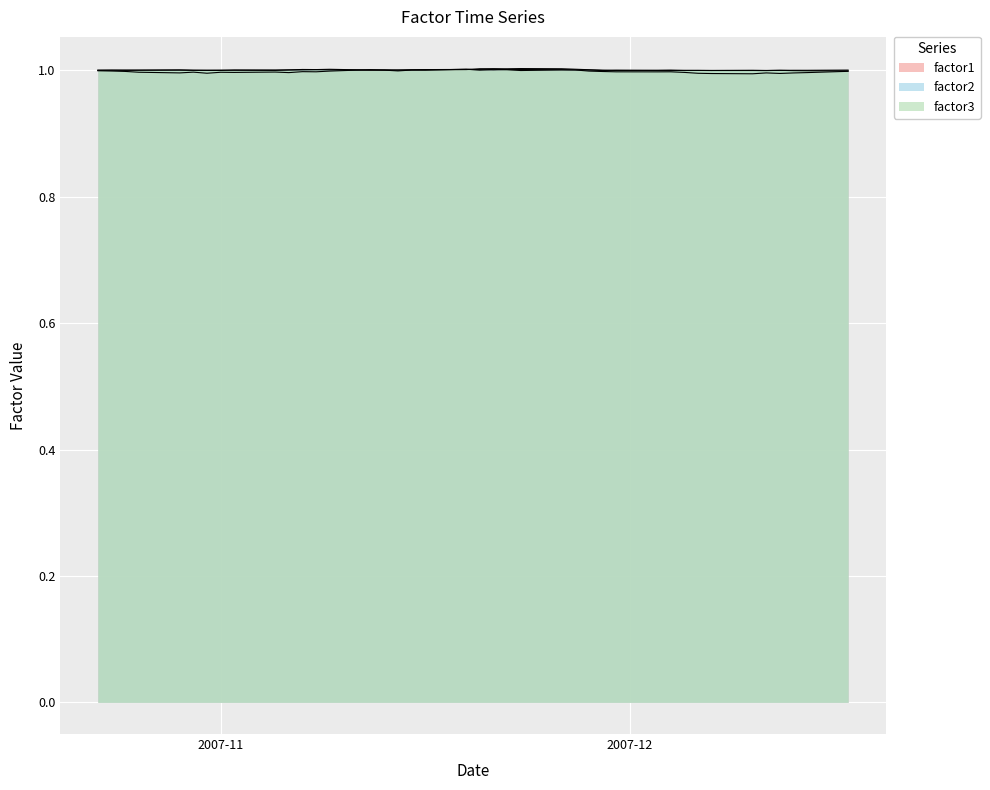

What is the maximum value for factor1?

1.0